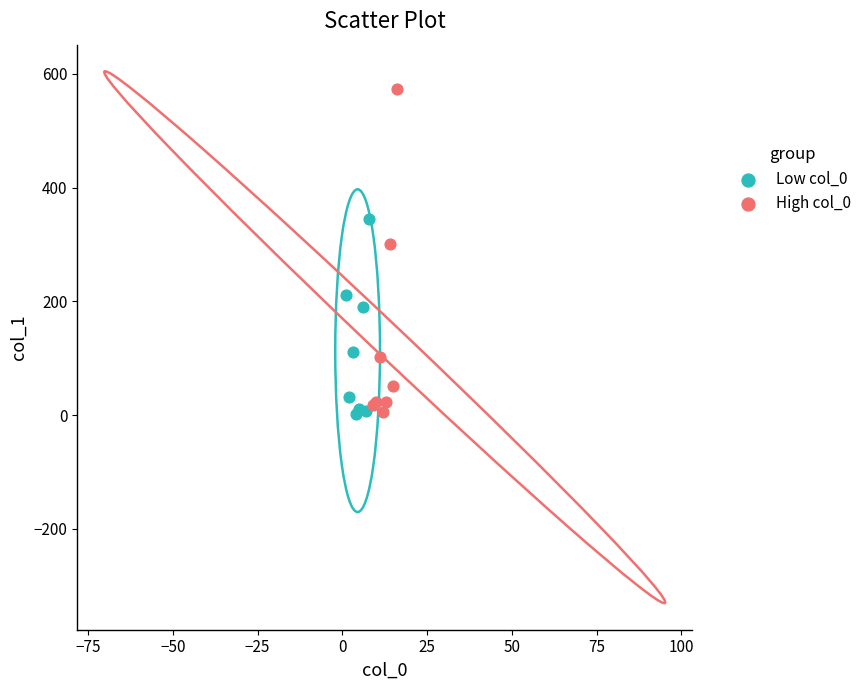

Which series has the widest spread of Y values?

High col_0